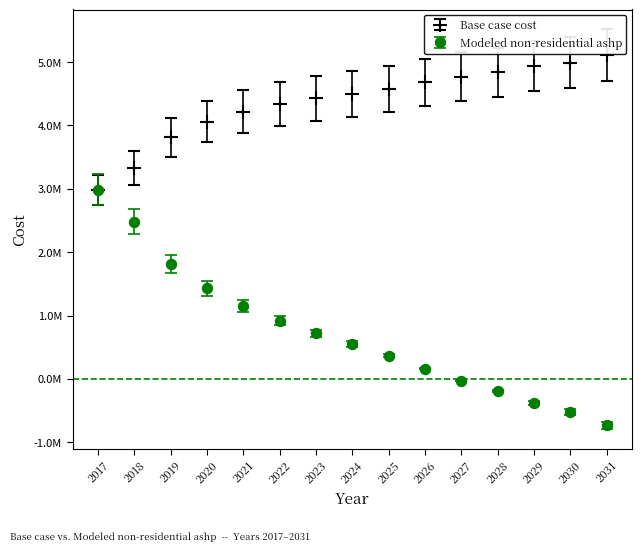

What are all the series names shown in the legend?

Base case cost, Modeled non-residential ashp